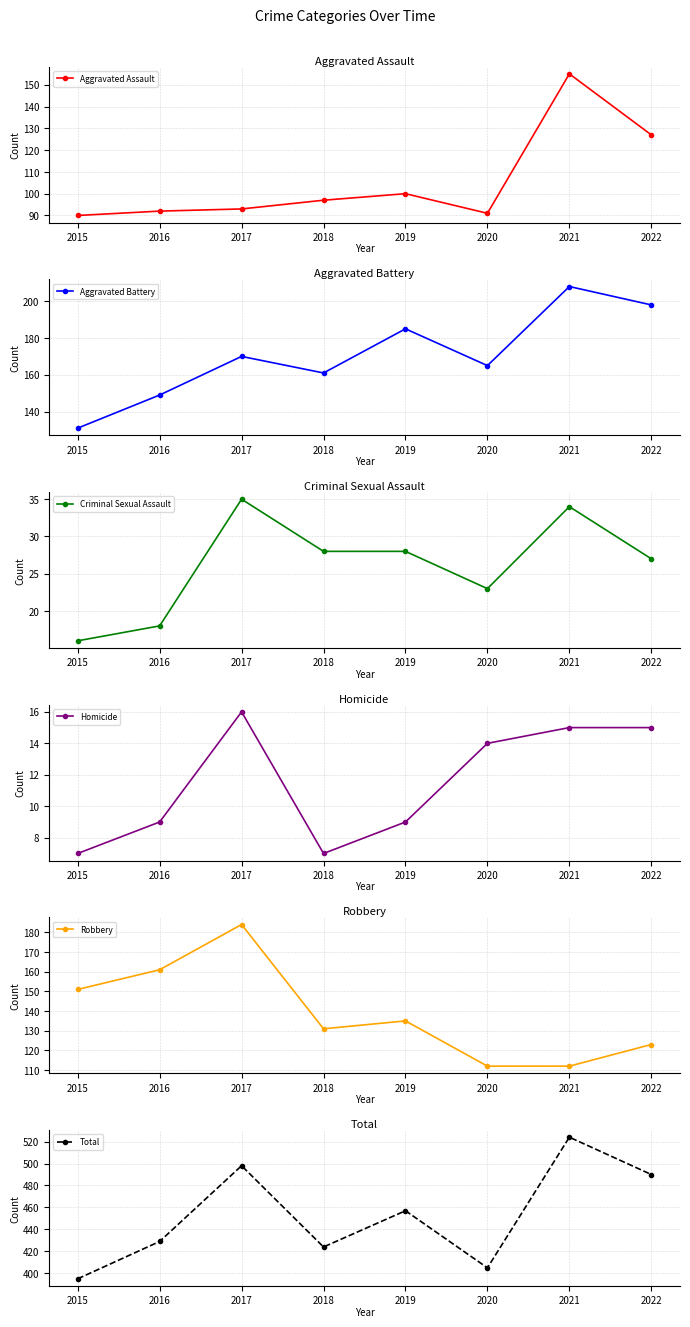

At which label does Criminal Sexual Assault first exceed 28?

2017